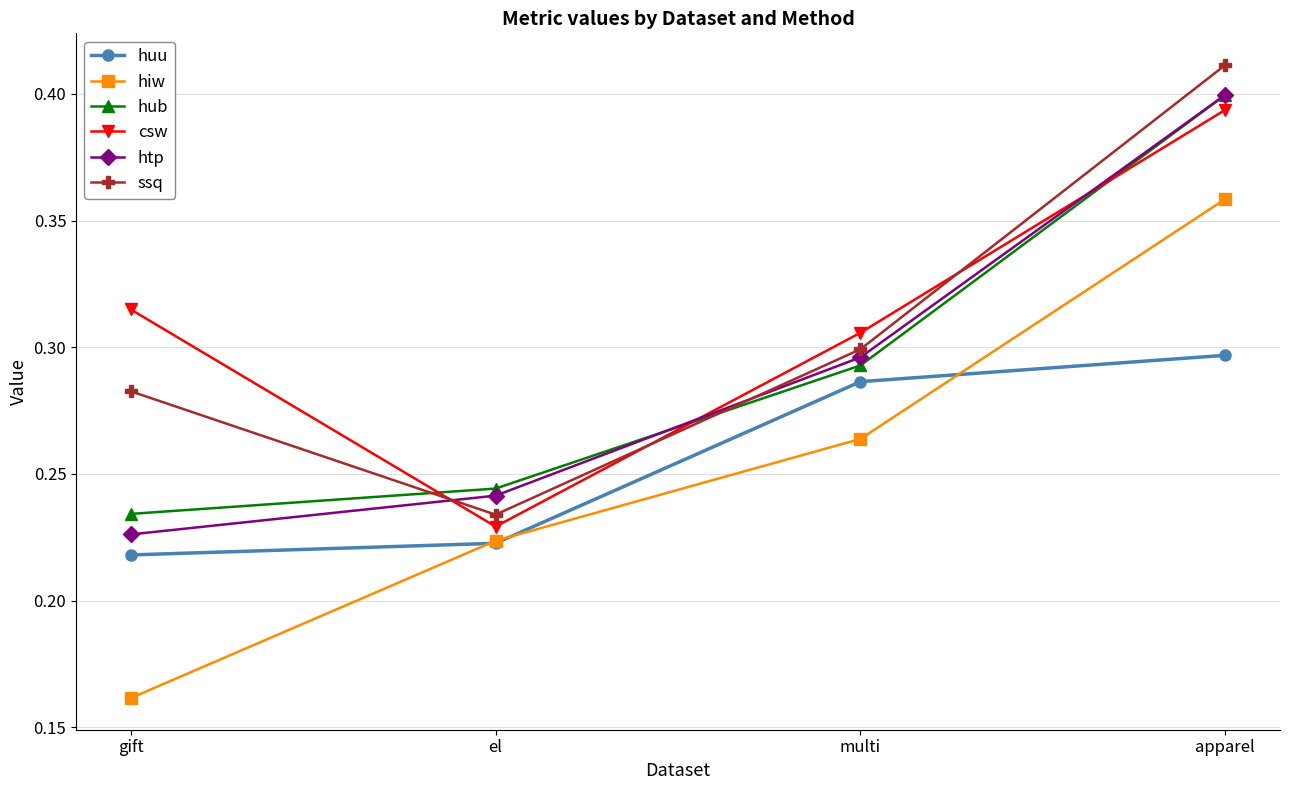

At which category is the sum across all series the highest?

apparel